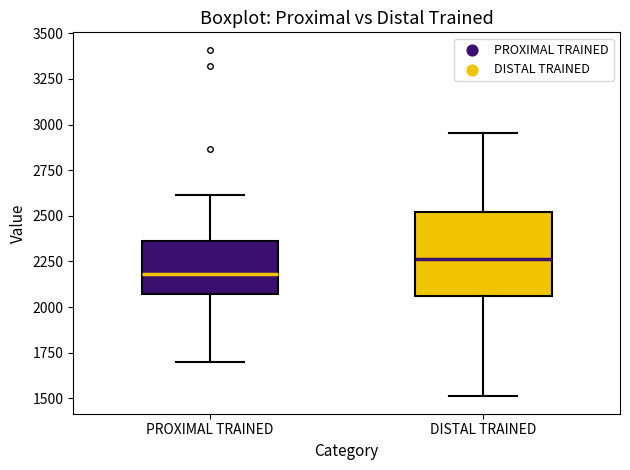

Reading left to right, transcribe this box plot: for each box, give where its median line is, the range the box spans, and where its two whiskers end, as read against the y-axis. The values are not printed on the chart, so give them approximately, as read against the axis.

PROXIMAL TRAINED: median 2200, box 2050 to 2350, whiskers 1700 to 2600
DISTAL TRAINED: median 2250, box 2050 to 2500, whiskers 1500 to 2950